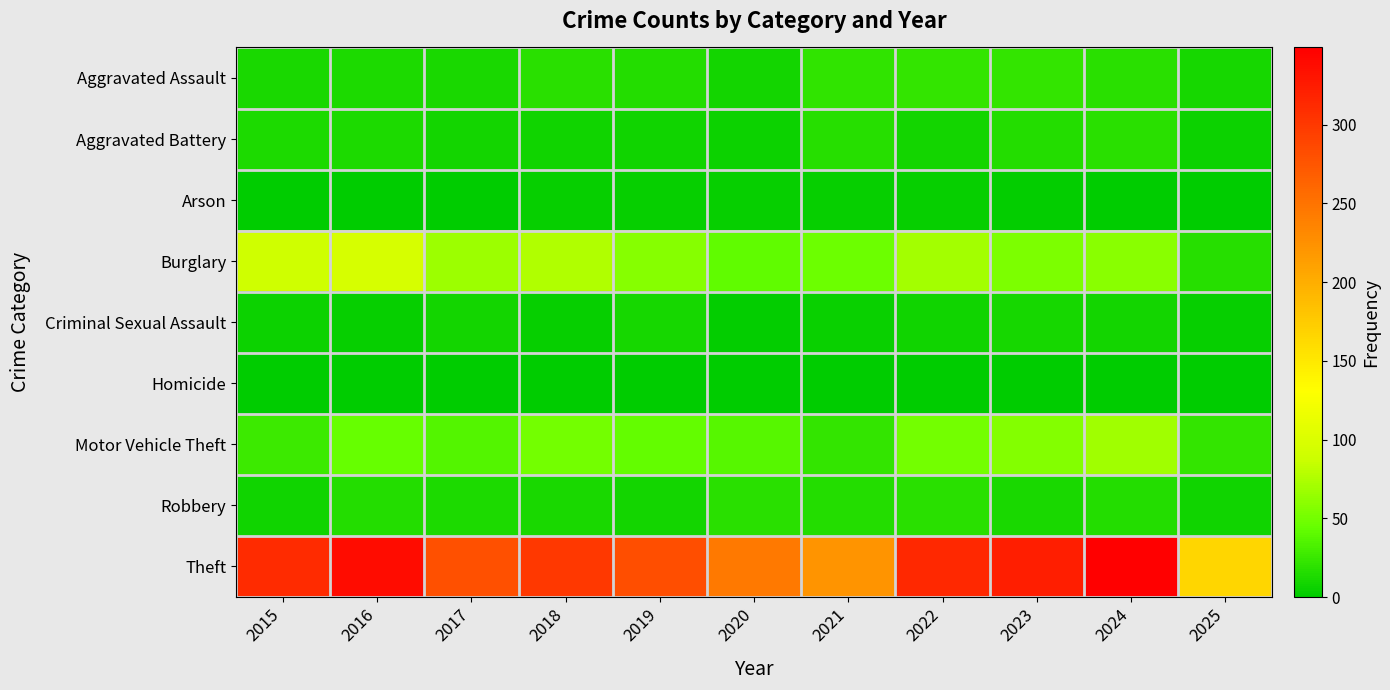

What is the total value across all series at 2023?

495